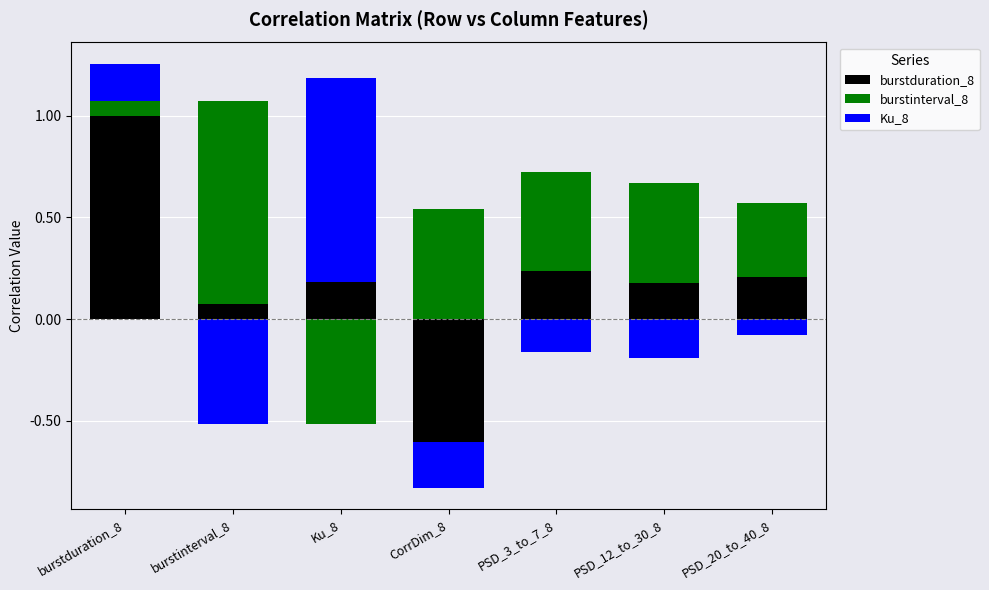

What is the value of the Ku_8 bar at the 3rd from the left?

1.0